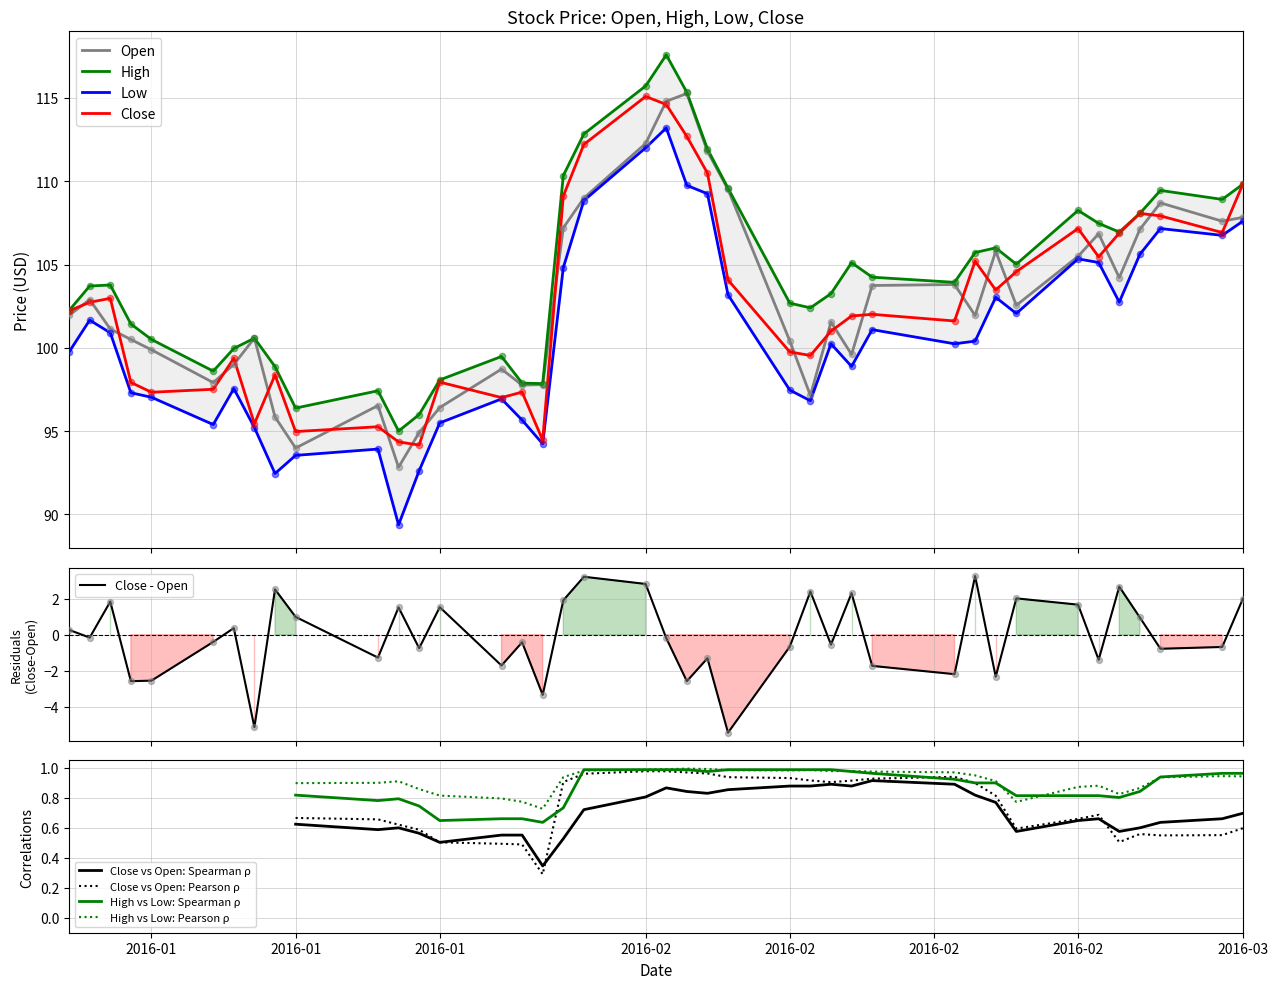

What is the minimum value for Close?

94.2